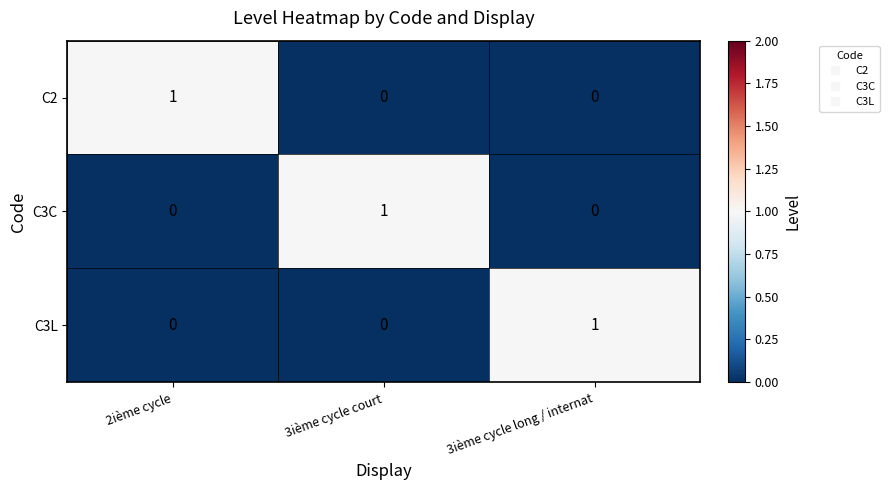

Reading left to right, list all the values displayed in this chart.

C2: 2ième cycle=1	3ième cycle court=0	3ième cycle long / internat=0
C3C: 2ième cycle=0	3ième cycle court=1	3ième cycle long / internat=0
C3L: 2ième cycle=0	3ième cycle court=0	3ième cycle long / internat=1